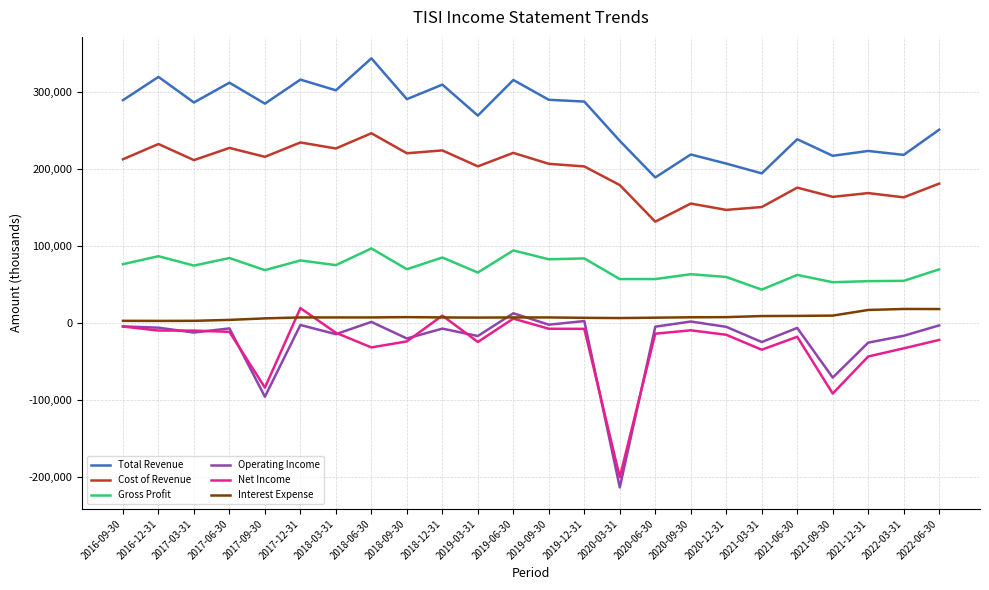

Which series has the largest total across all categories?

Total Revenue